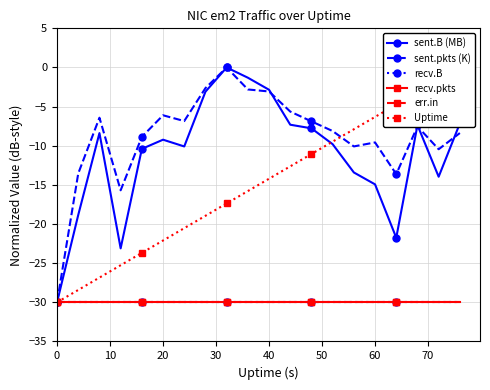

What is the sum of all sent.B (MB) values?

-220.7